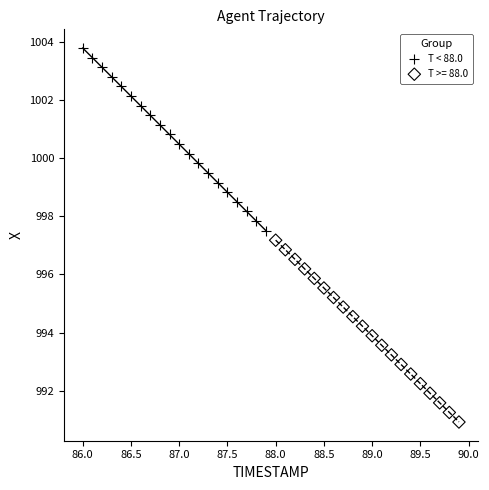

Which series reaches the maximum Y coordinate?

T < 88.0